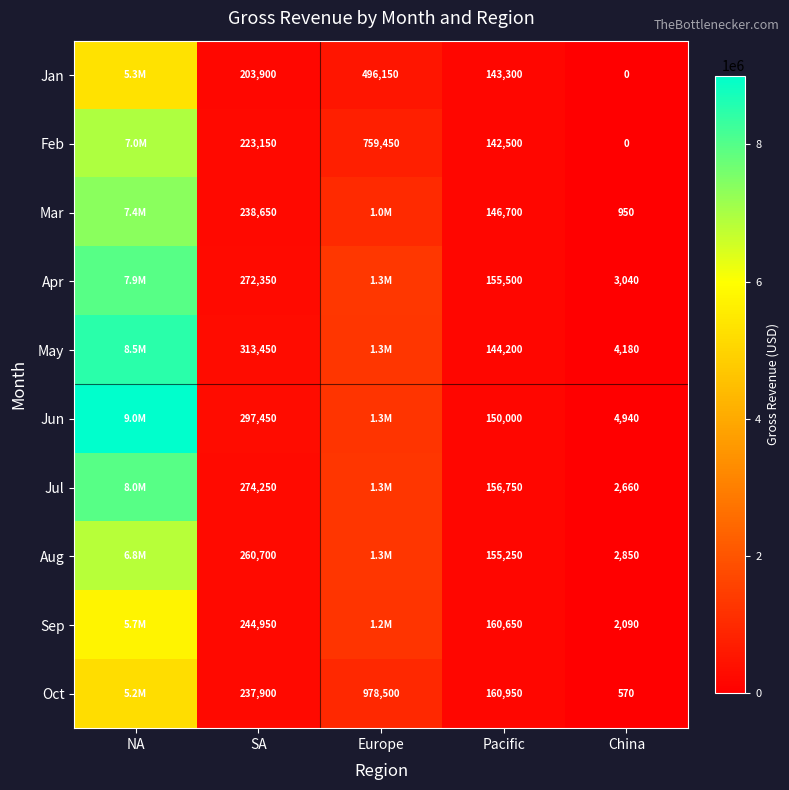

What is the total value across all series at Pacific?

1515800